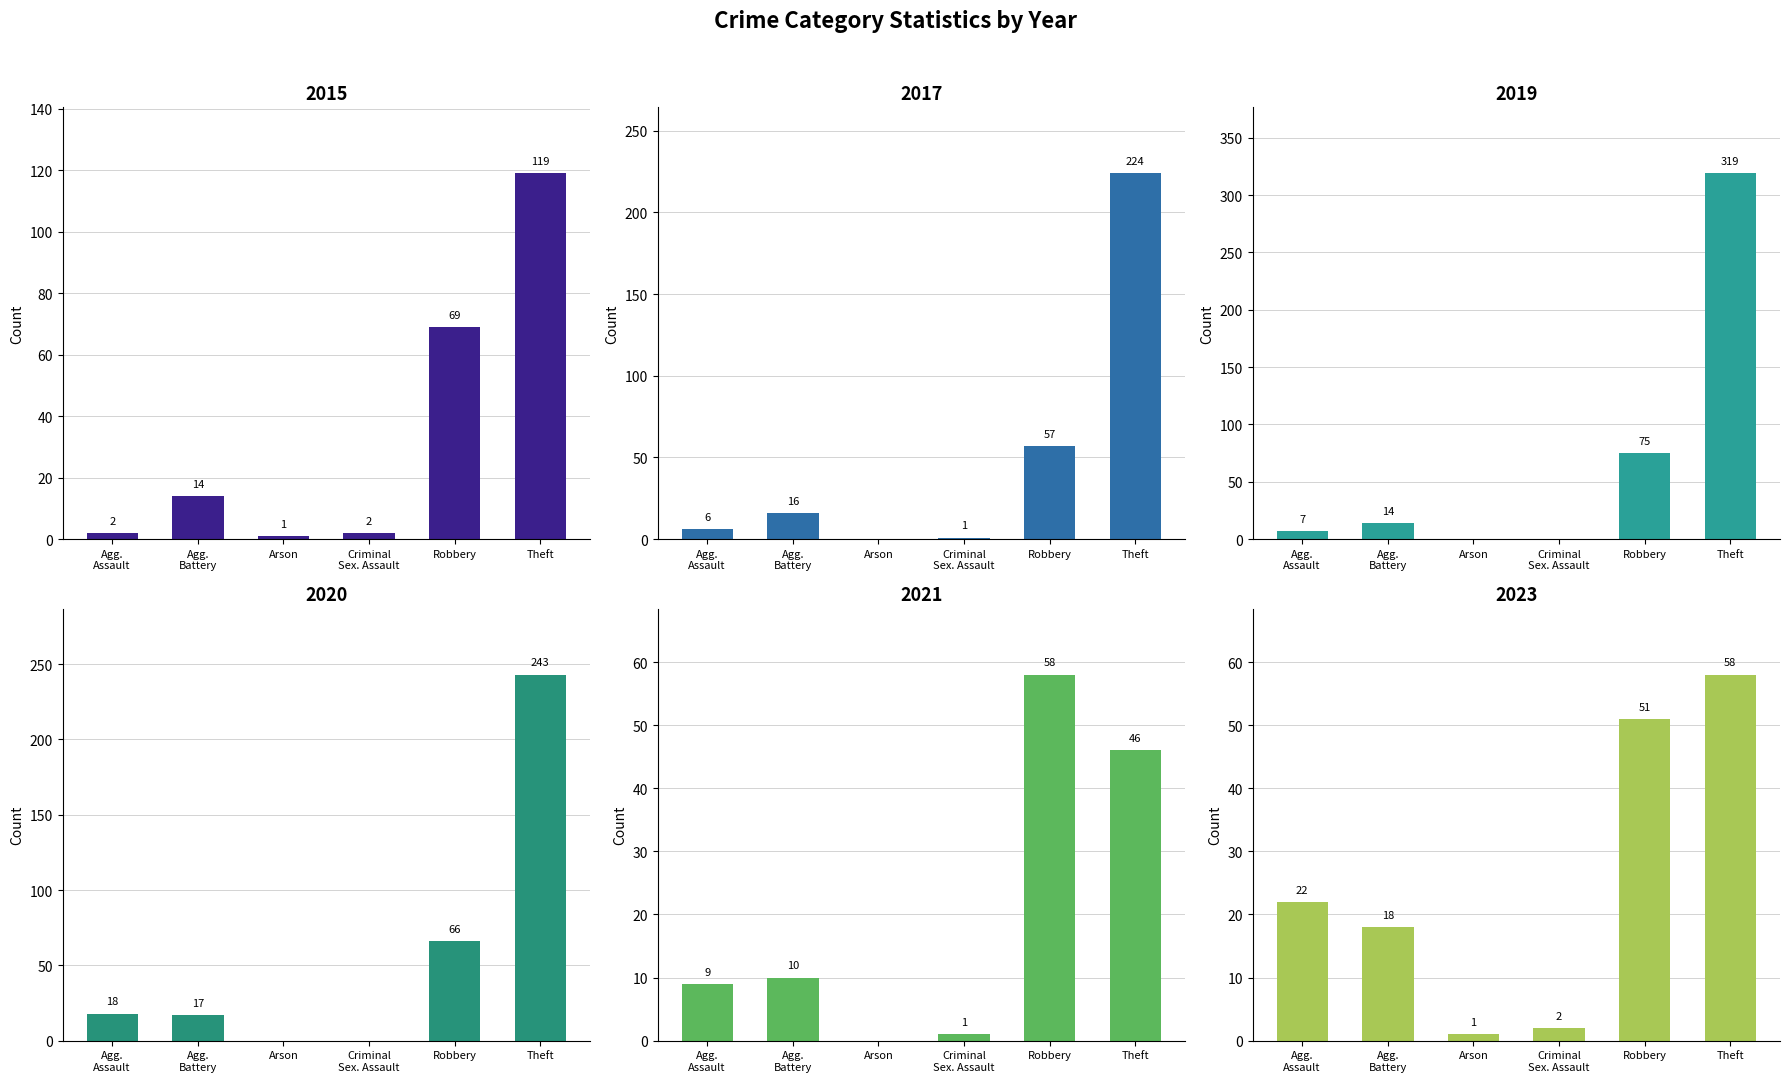

What is the approximate value of 2023 at Criminal
Sex. Assault?

2